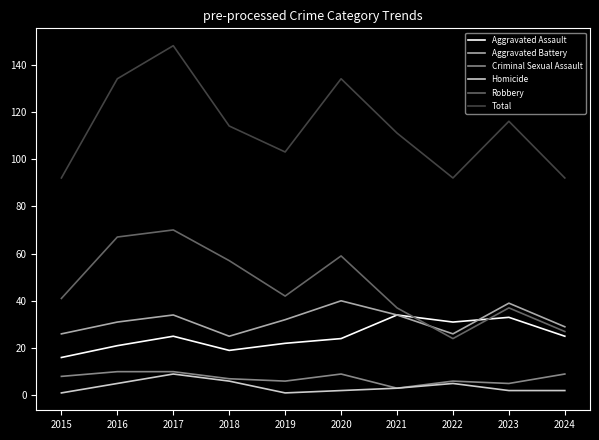

Which series has the widest spread of values?

Total